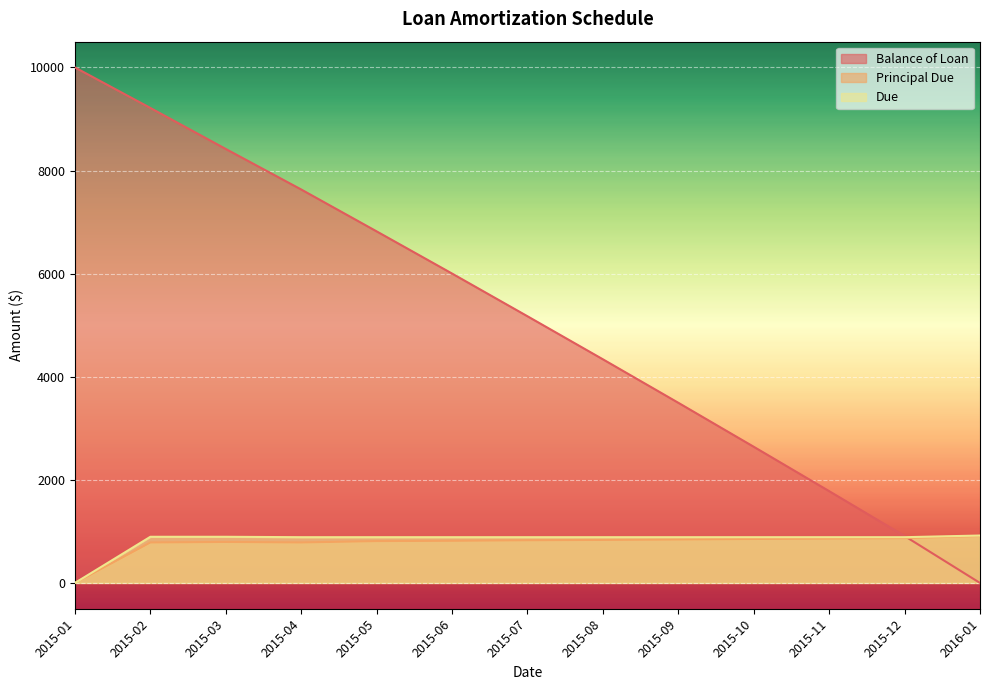

How many lines are shown in the chart?

3